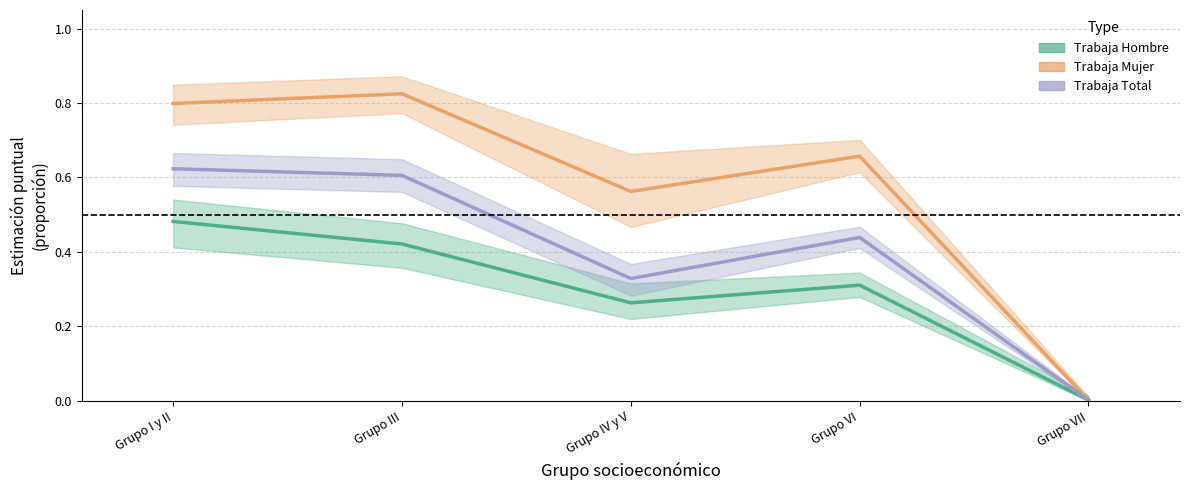

The Trabaja Hombre series shows 0.5 at Grupo VI. True or false?

False